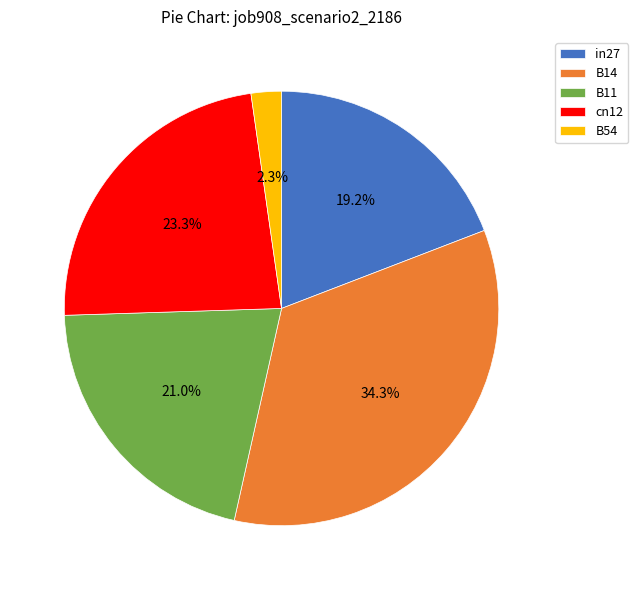

To the nearest percent, what is the average slice percentage?

20%